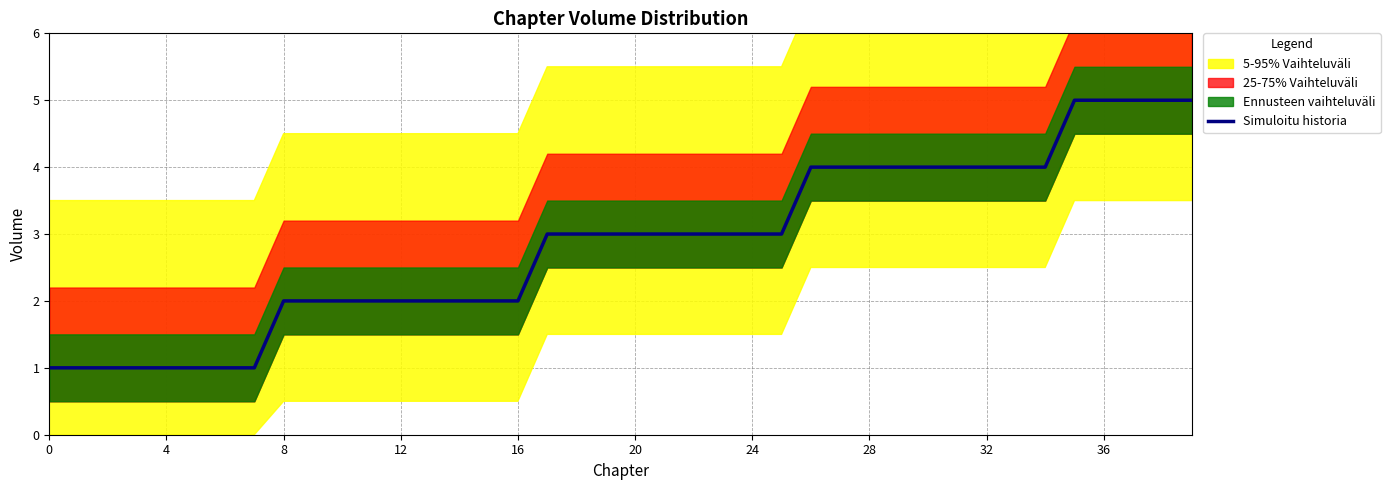

Which has a higher value, 30 or 21?

30